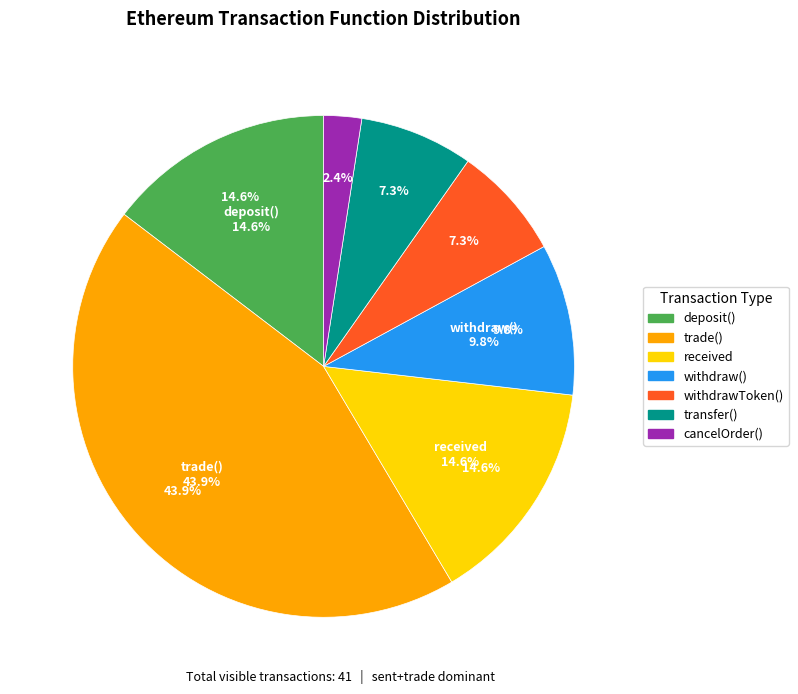

Which has a higher value, received or trade?

trade